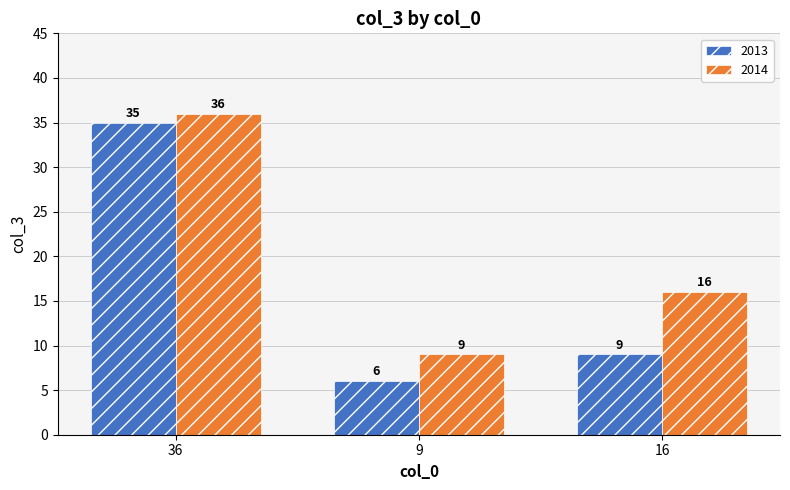

At which label does 2014 reach its minimum?

9